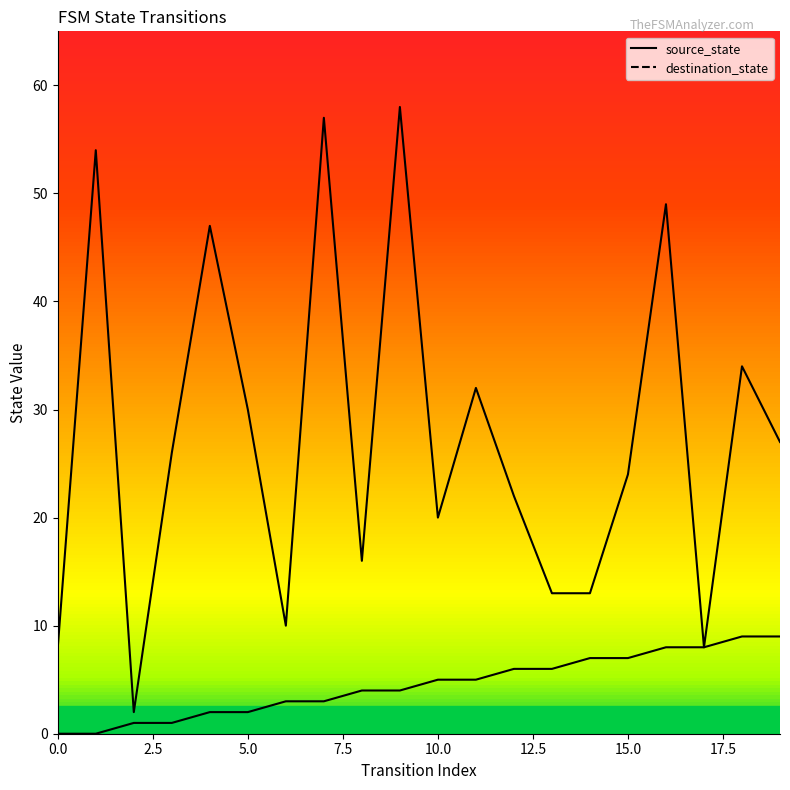

Reading left to right, transcribe all the data shown in this chart.

source_state_line: 0	0	1	1	2	2	3	3	4	4	5	5	6	6	7	7	8	8	9	9
destination_state_line: 8	54	2	26	47	30	10	57	16	58	20	32	22	13	13	24	49	8	34	27